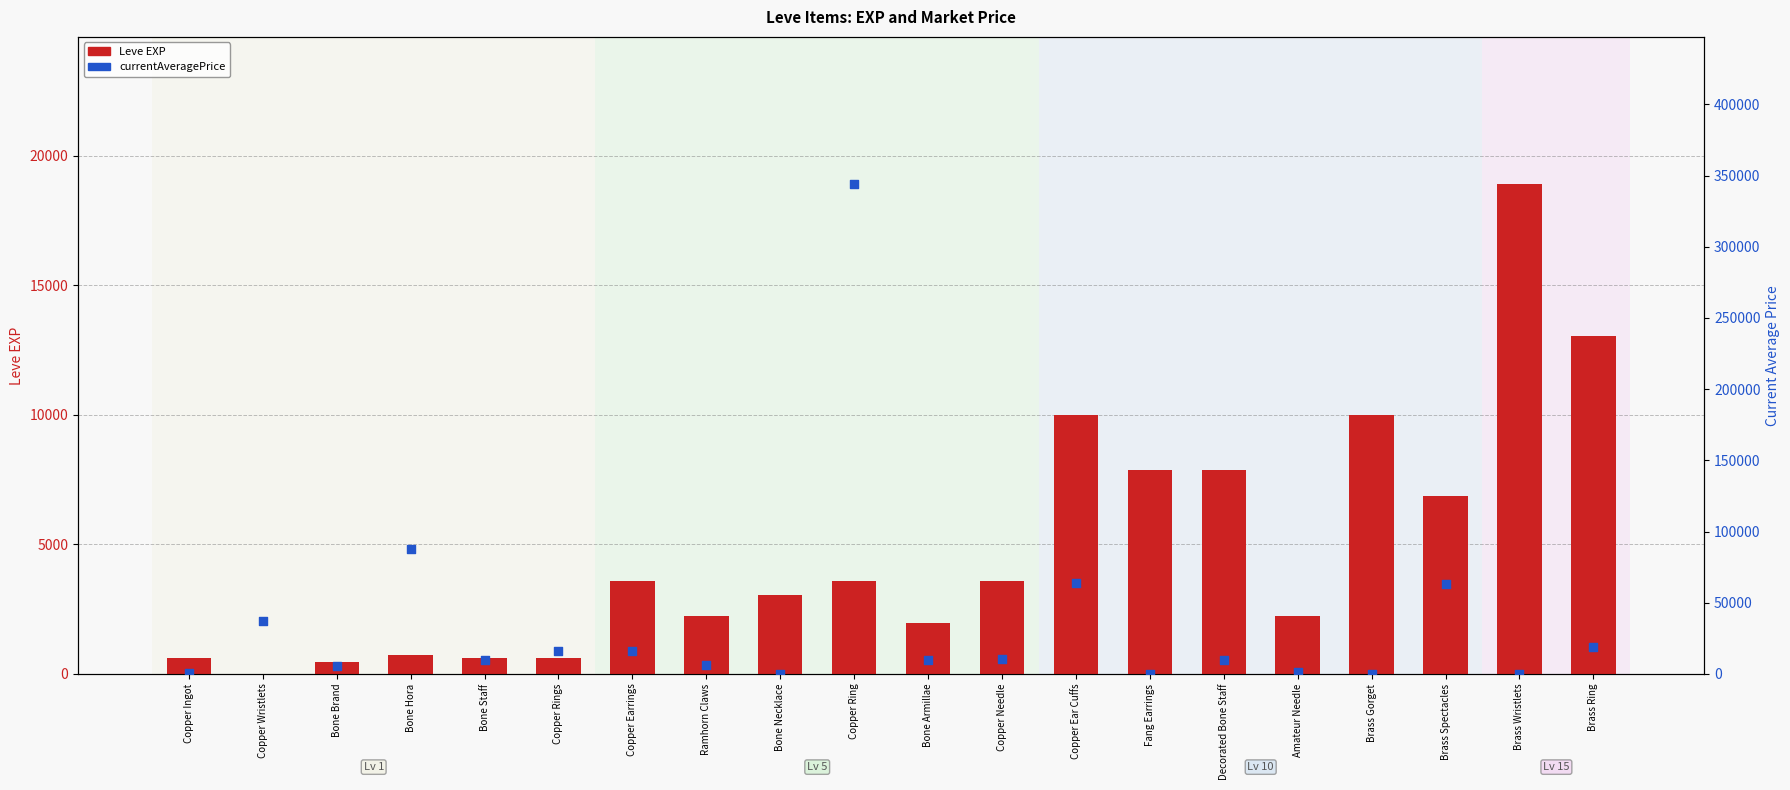

Which series has the largest total across all categories?

currentAveragePrice